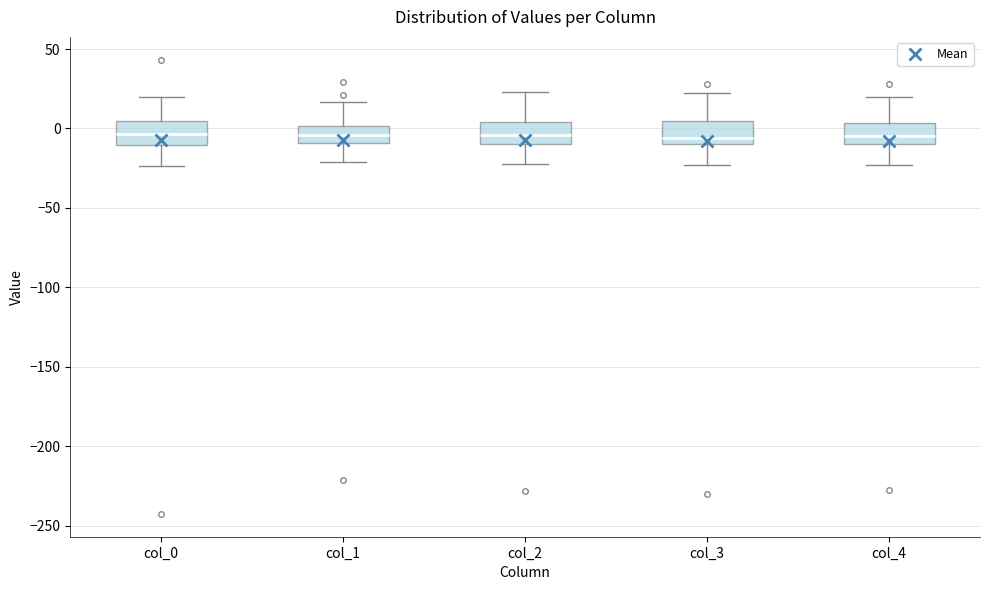

Reading left to right, transcribe this box plot: for each box, give where its median line is, the range the box spans, and where its two whiskers end, as read against the y-axis. The values are not printed on the chart, so give them approximately, as read against the axis.

col_0: median -5, box -10 to 5, whiskers -25 to 20
col_1: median -5, box -10 to 0, whiskers -20 to 15
col_2: median -5, box -10 to 5, whiskers -20 to 25
col_3: median -5, box -10 to 5, whiskers -25 to 20
col_4: median -5, box -10 to 5, whiskers -25 to 20